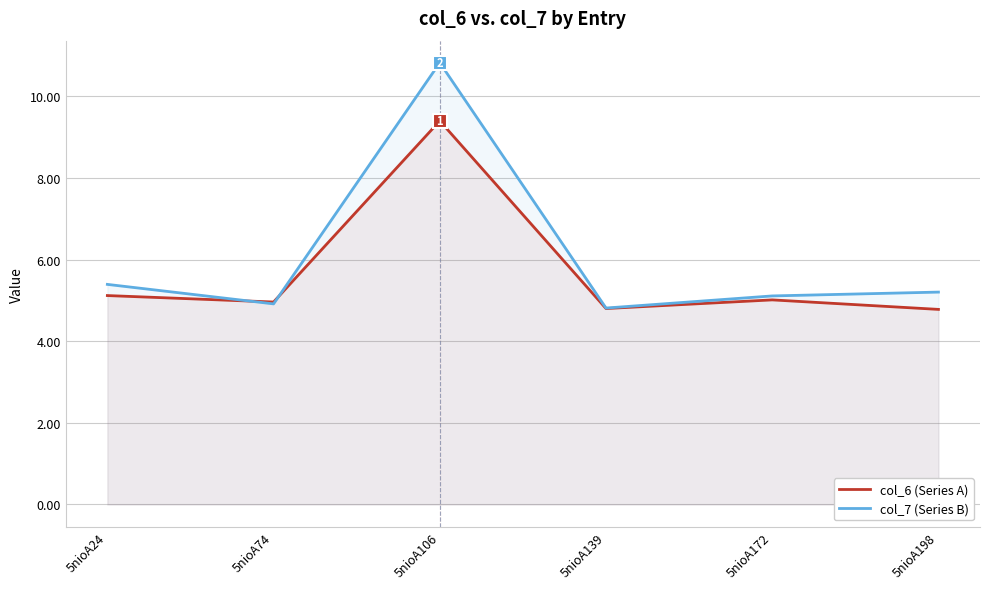

True or false: col_6 (Series A) and col_7 (Series B) cross at least once.

True